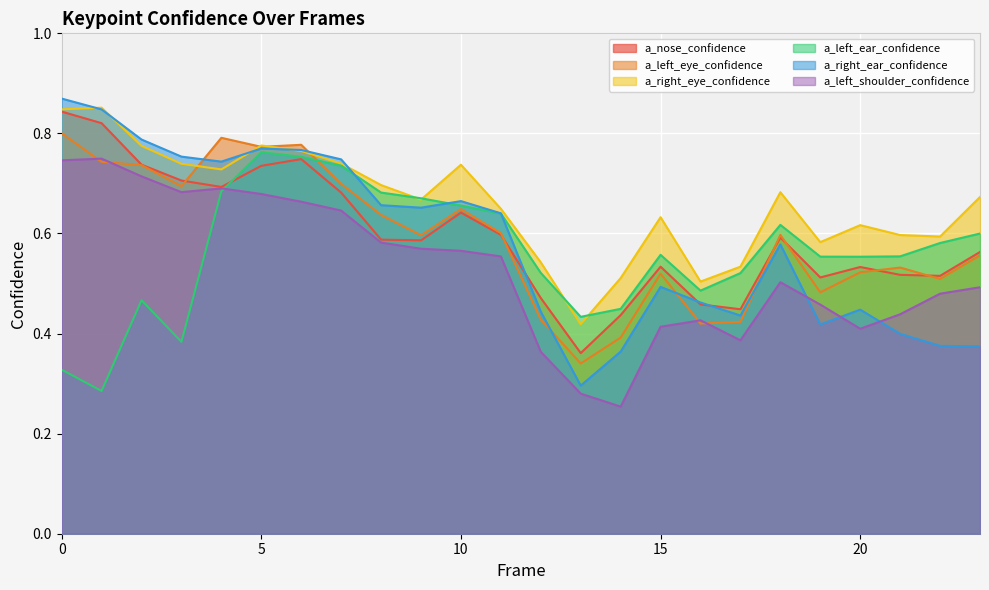

How many distinct data groups are displayed?

6